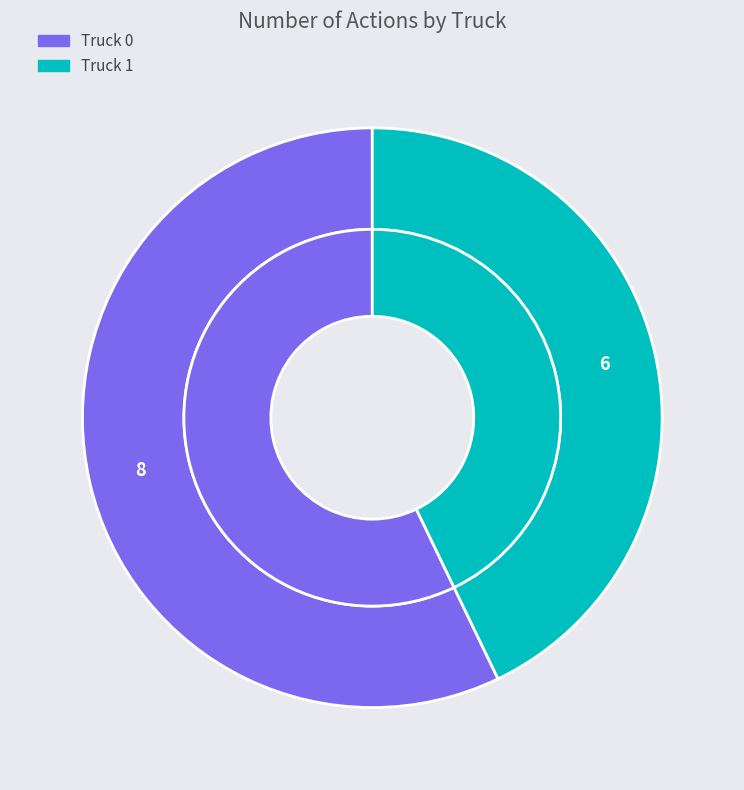

True or false: Truck 0 accounts for 57% of the total.

True